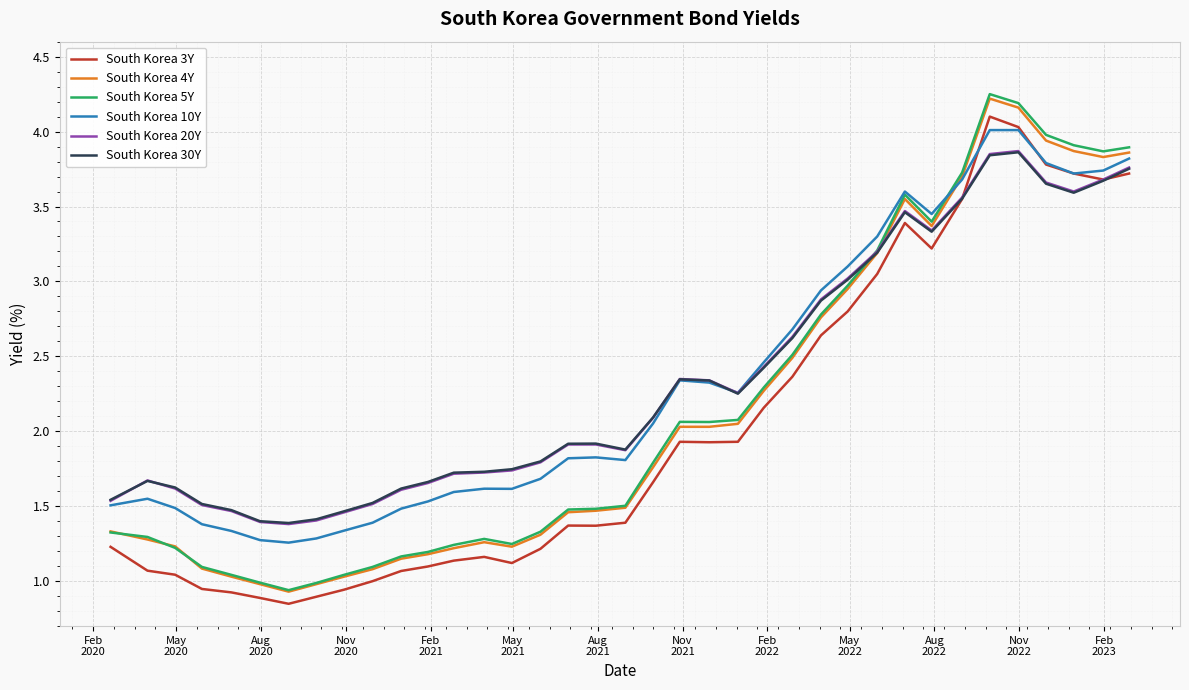

True or false: South Korea 3Y and South Korea 4Y intersect in this chart.

False